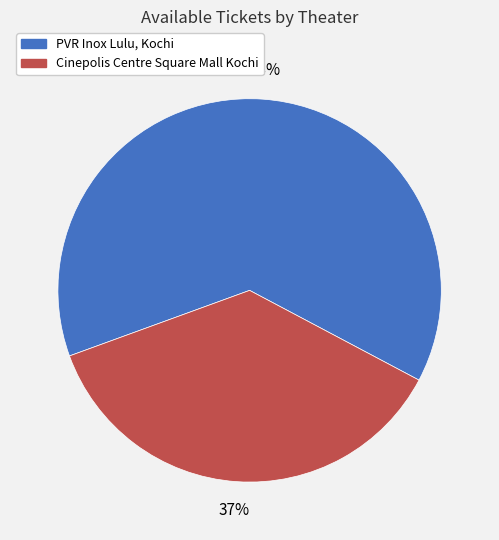

Does any single category account for the majority?

Yes